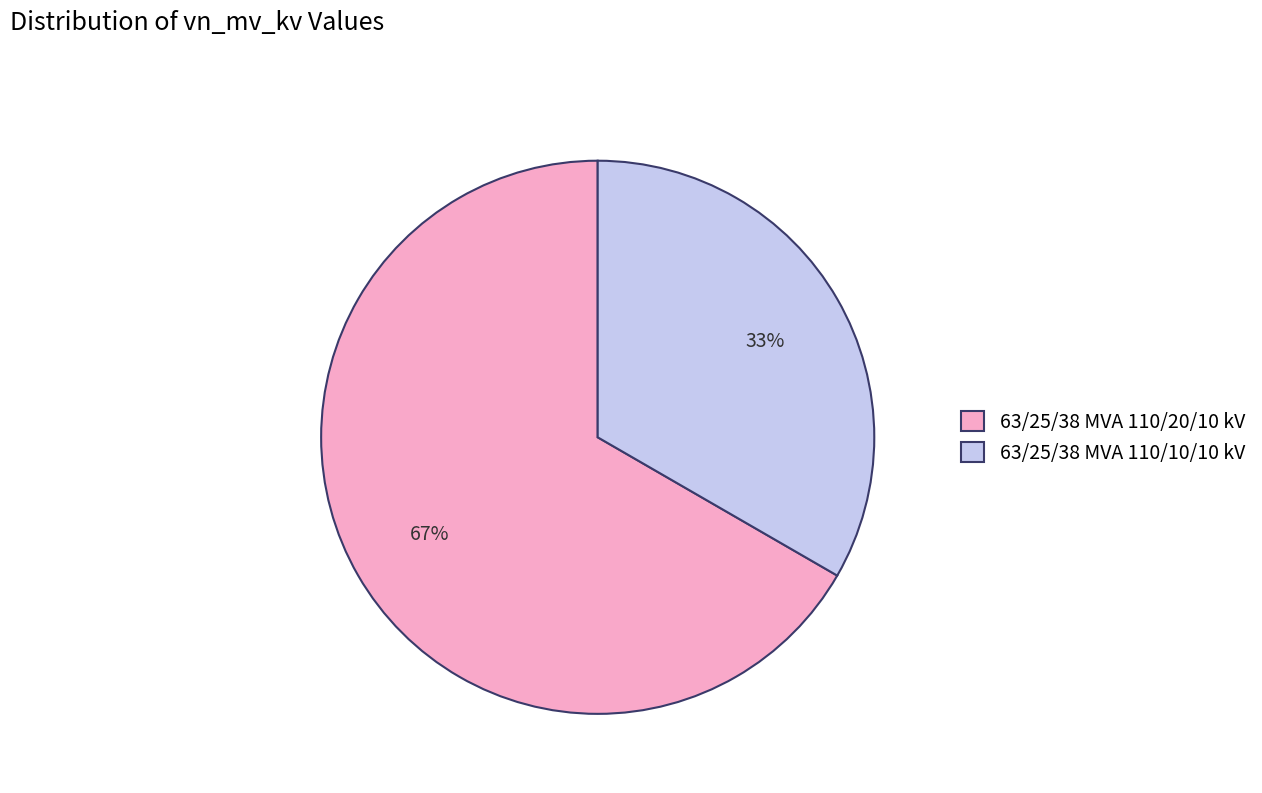

Count the number of slices in the pie.

2